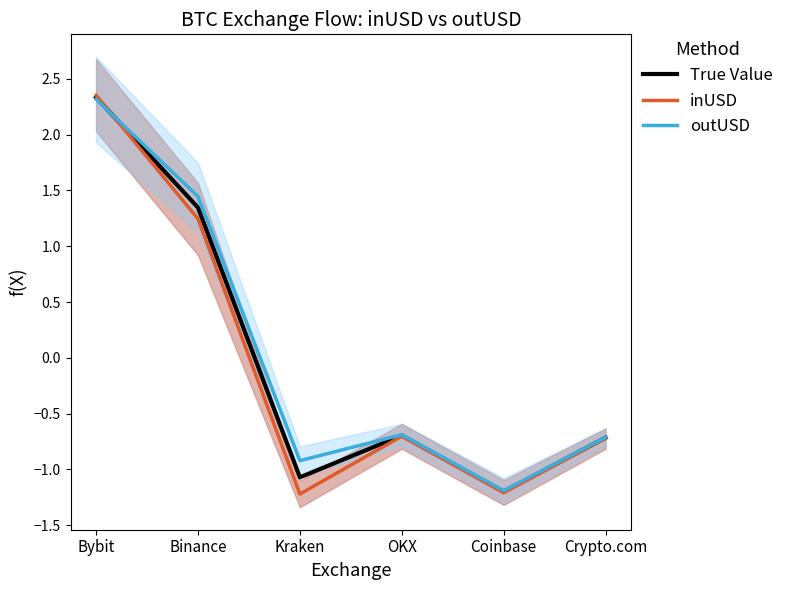

How many intersections are there between inUSD and outUSD?

1